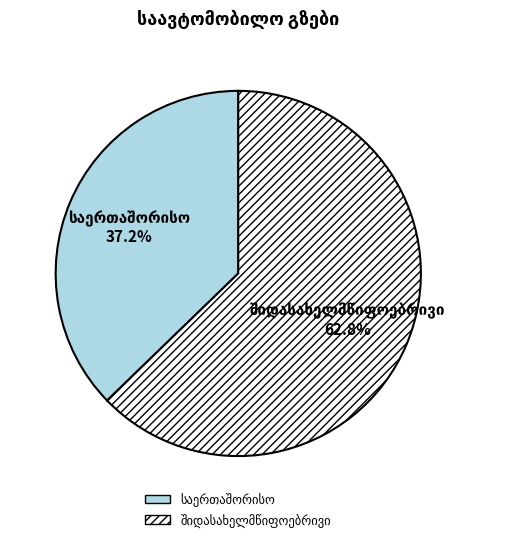

Is there a majority slice in this chart?

Yes